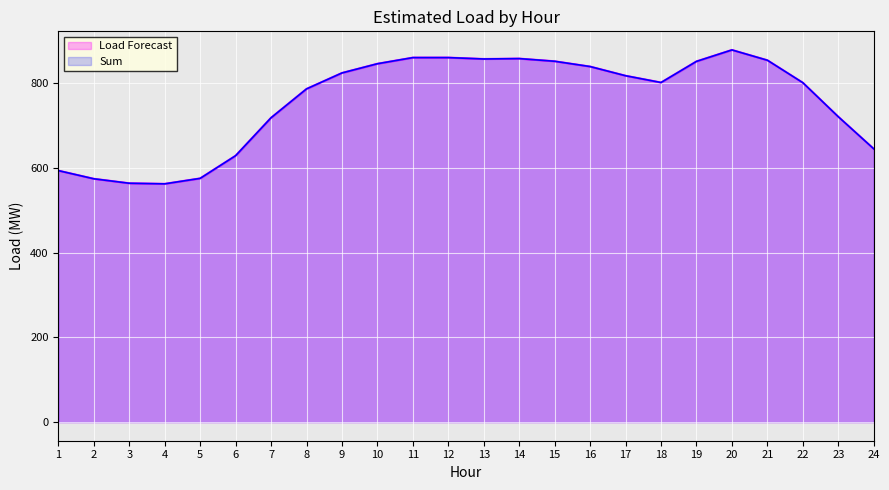

What is the difference between the second highest and minimum values in the Load Forecast series?

298.1